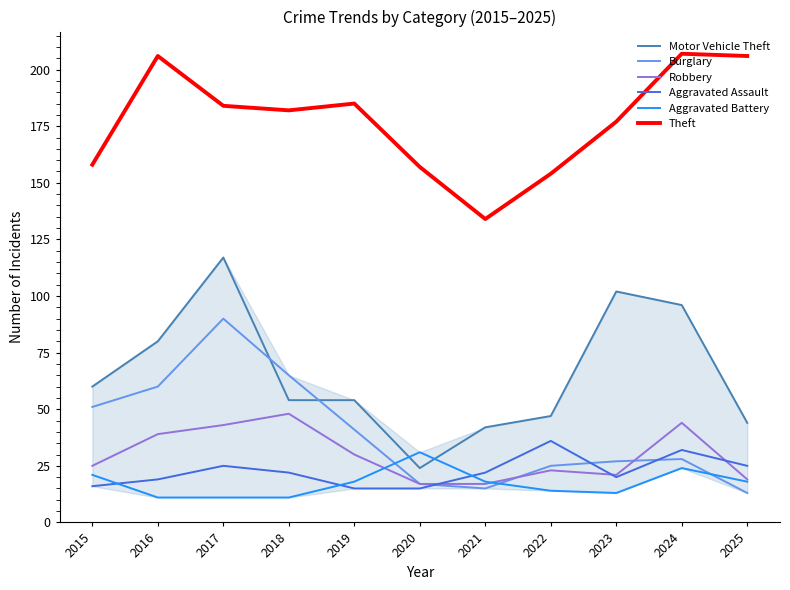

What is the approximate value of Robbery at 2020, to the nearest 10?

20